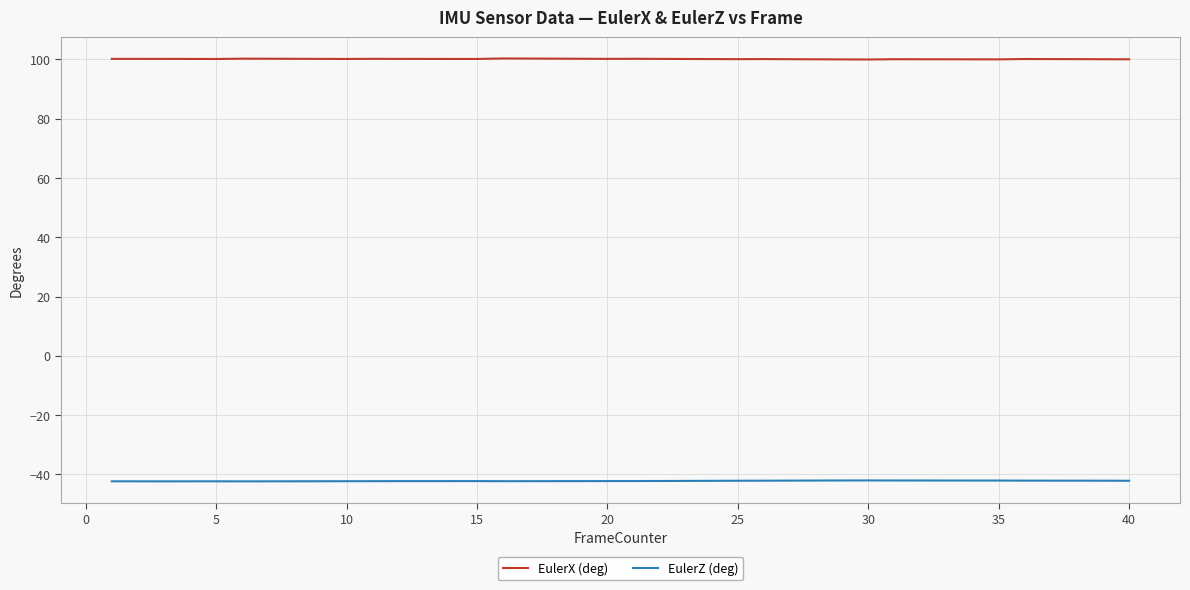

Which series has the largest total across all categories?

EulerX (deg)